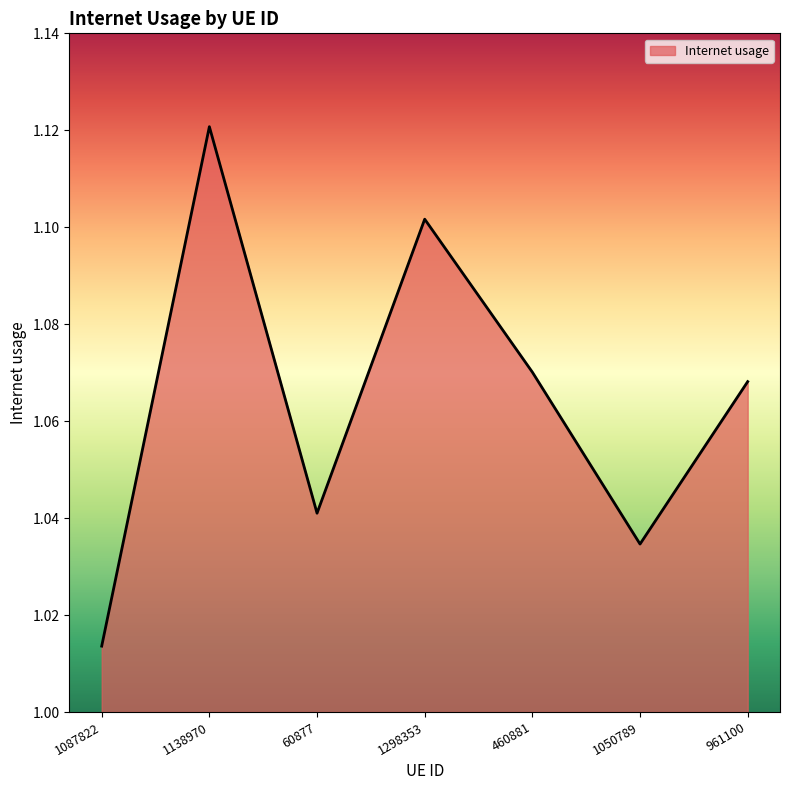

Between 1050789 and 1298353, which is larger?

1298353